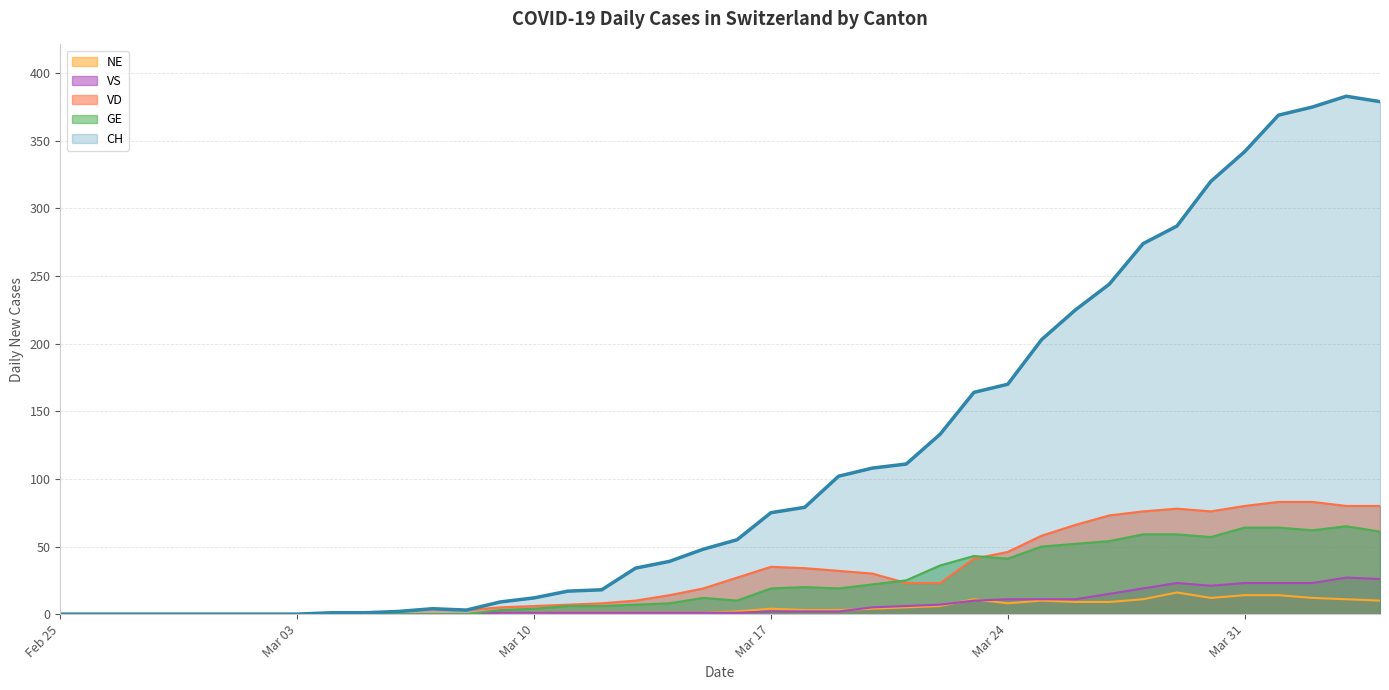

How many values in the VS series exceed 1?

19